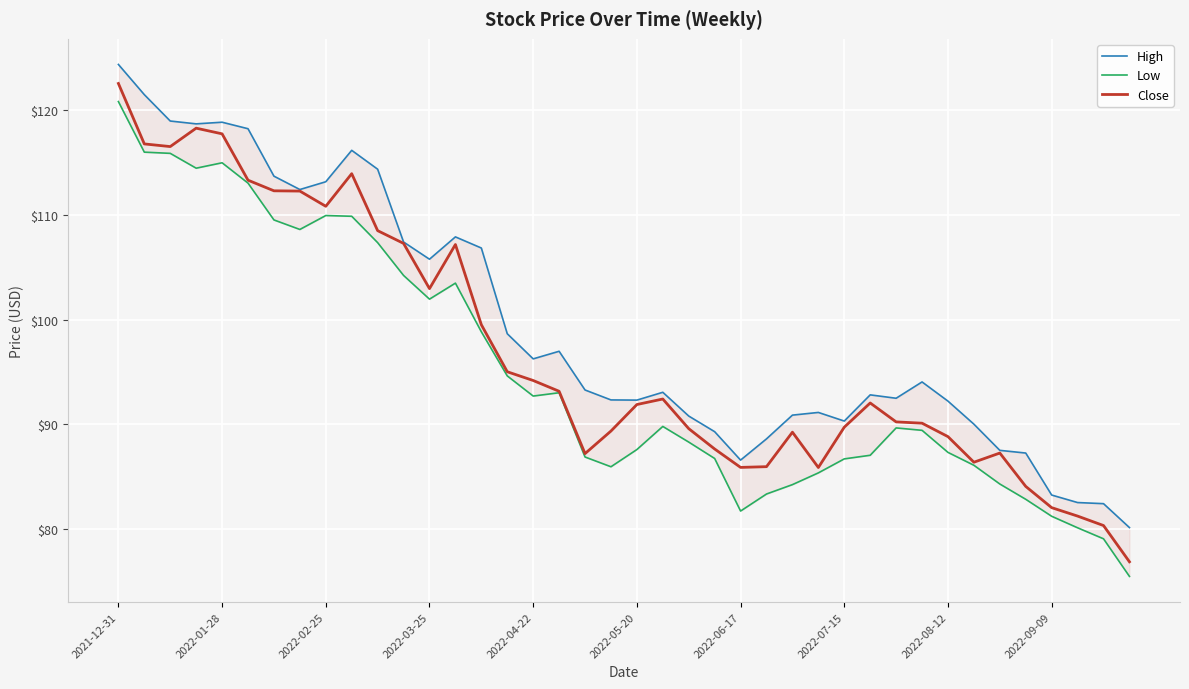

Rank the series by their average value, from highest to lowest.

High, Close, Low